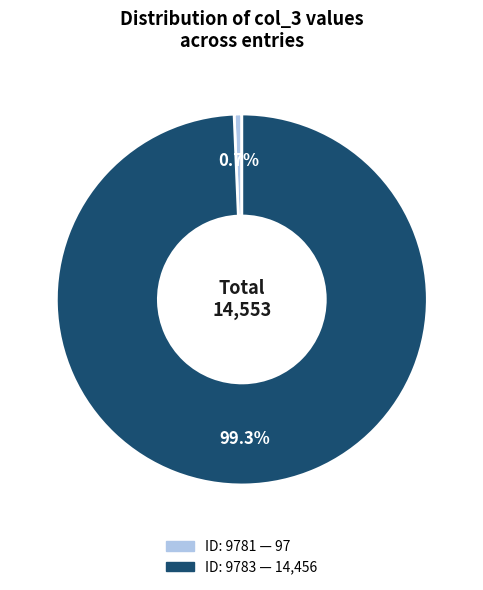

Does any single category account for the majority?

Yes